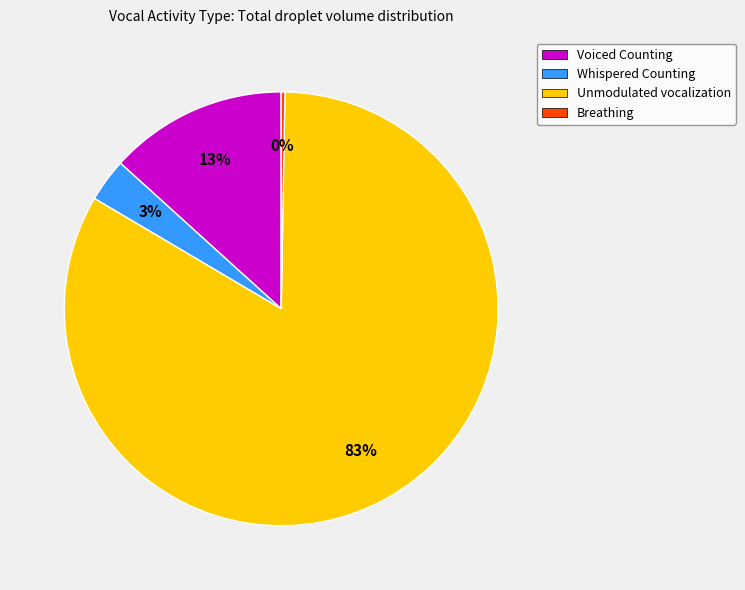

The Breathing slice represents 0% of the pie. True or false?

True